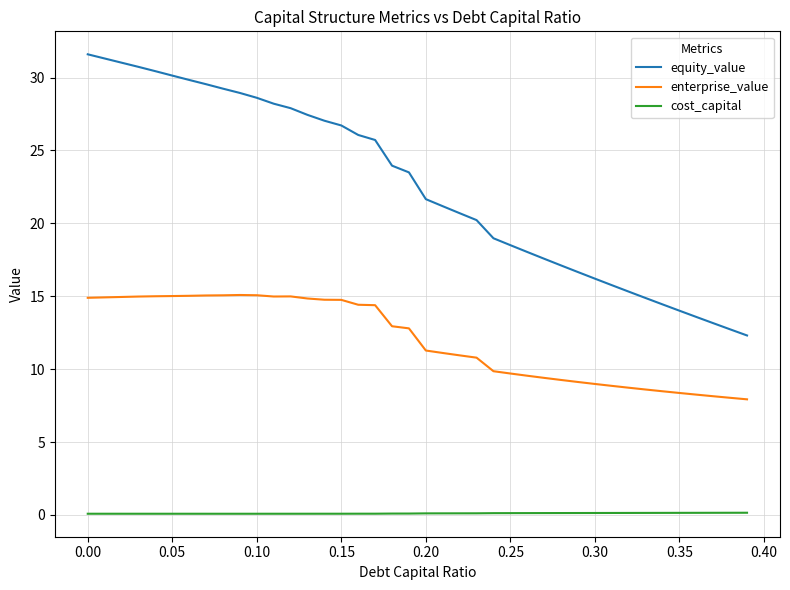

True or false: cost_capital and equity_value cross at least once.

False